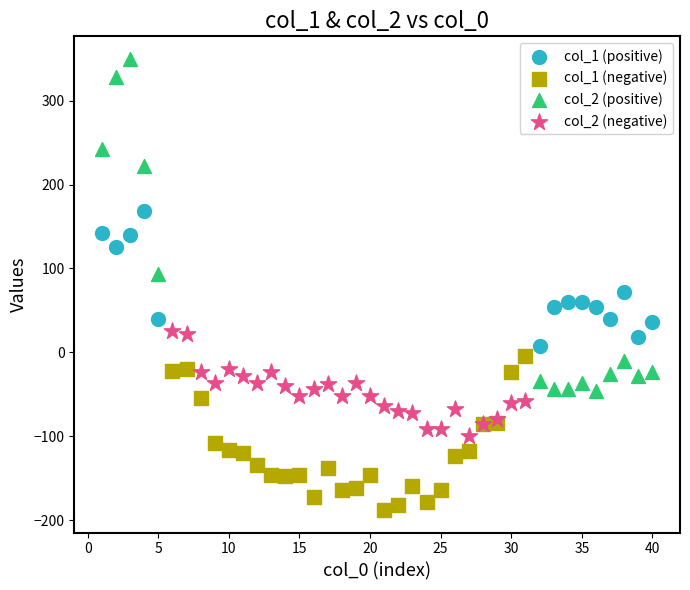

Which series reaches the minimum Y coordinate?

col_1 (negative)